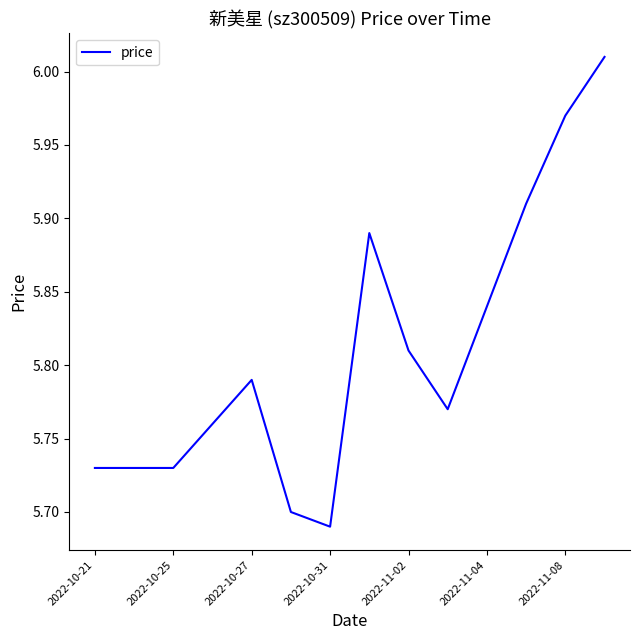

What is the difference between the maximum and minimum values?

0.3